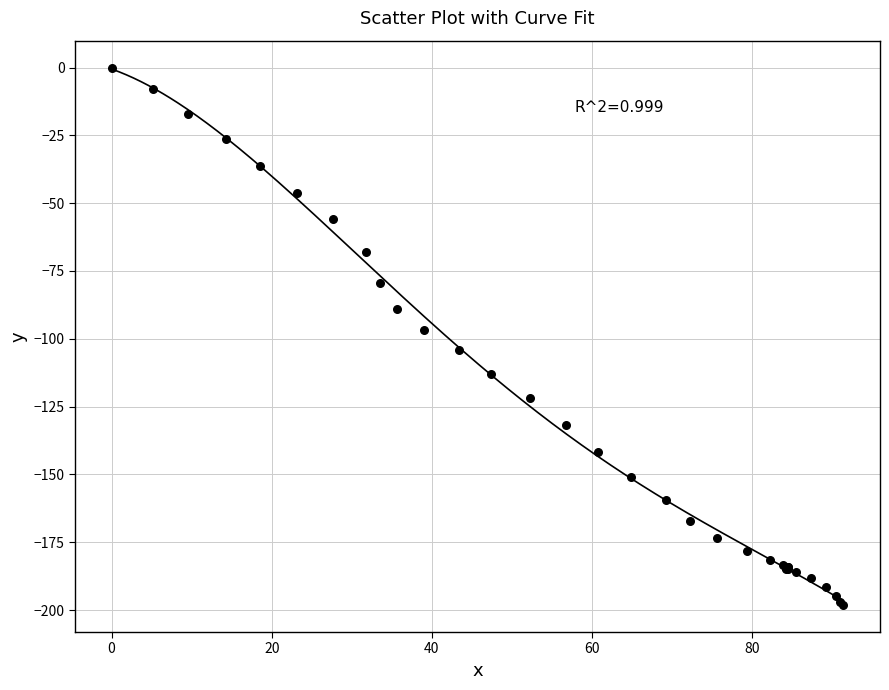

What Y value in the scatter plot is closest to -99?

-96.6